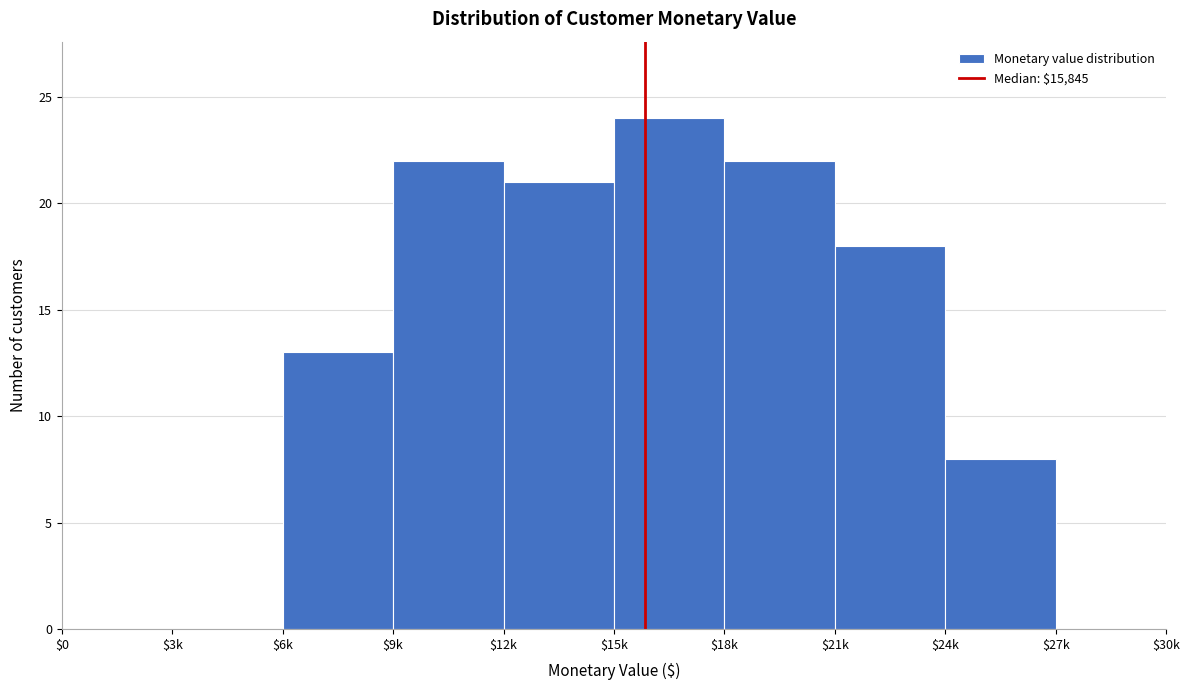

What is the sum of all values?

128